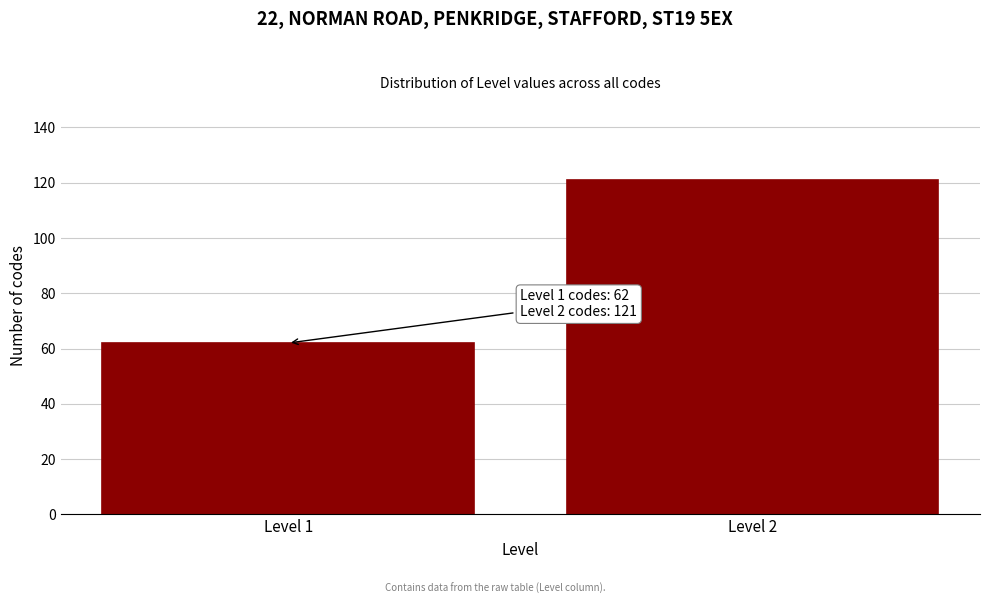

Reading right to left, transcribe all the data shown in this chart.

121	62